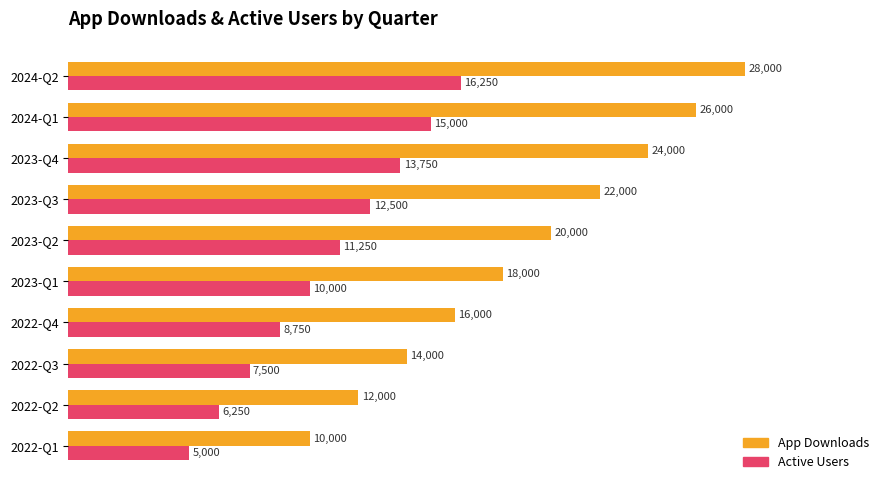

What are all the series names shown in the legend?

App Downloads, Active Users